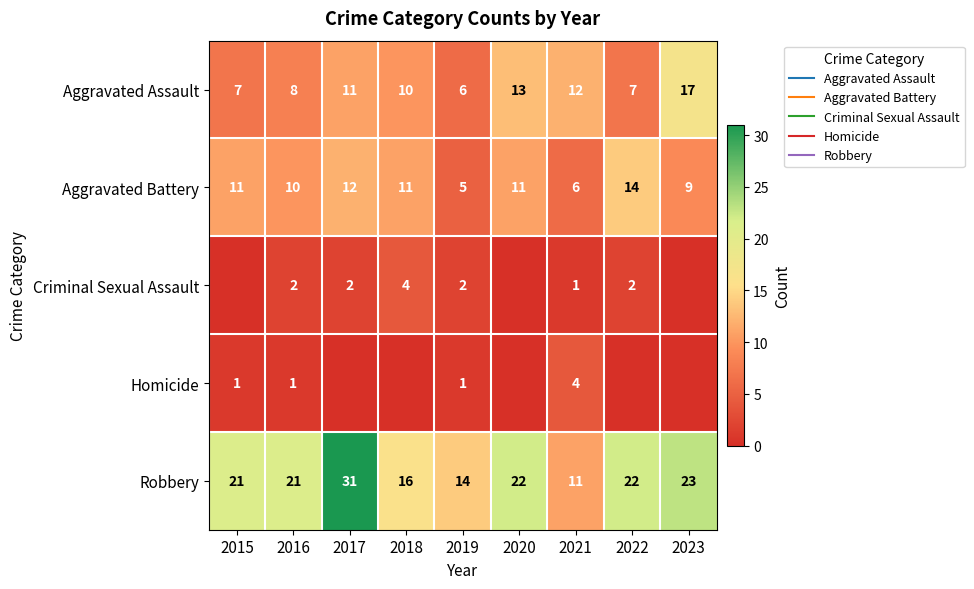

What is the average value of the Homicide series?

1